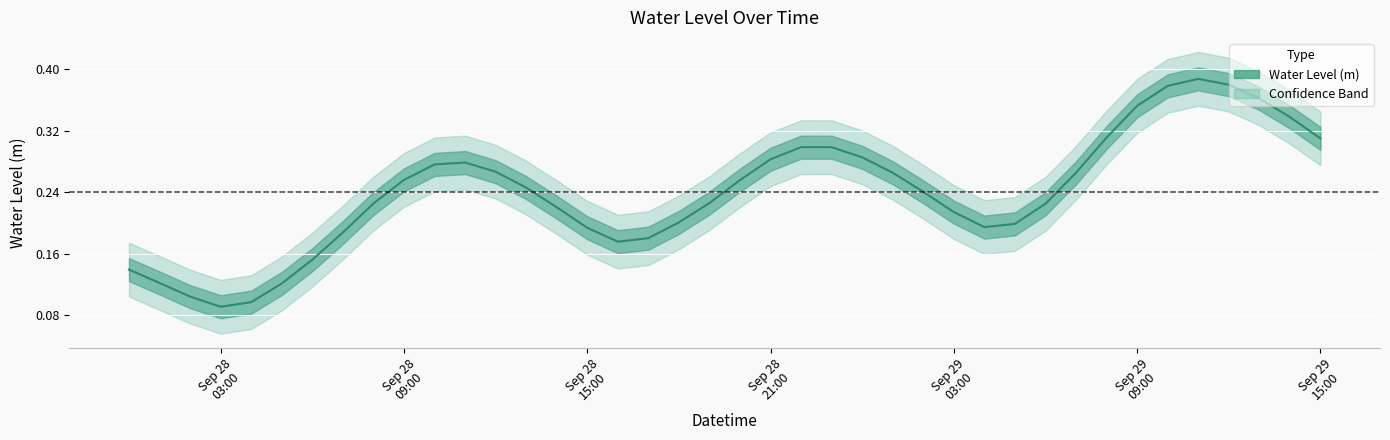

How many lines are shown in the chart?

1